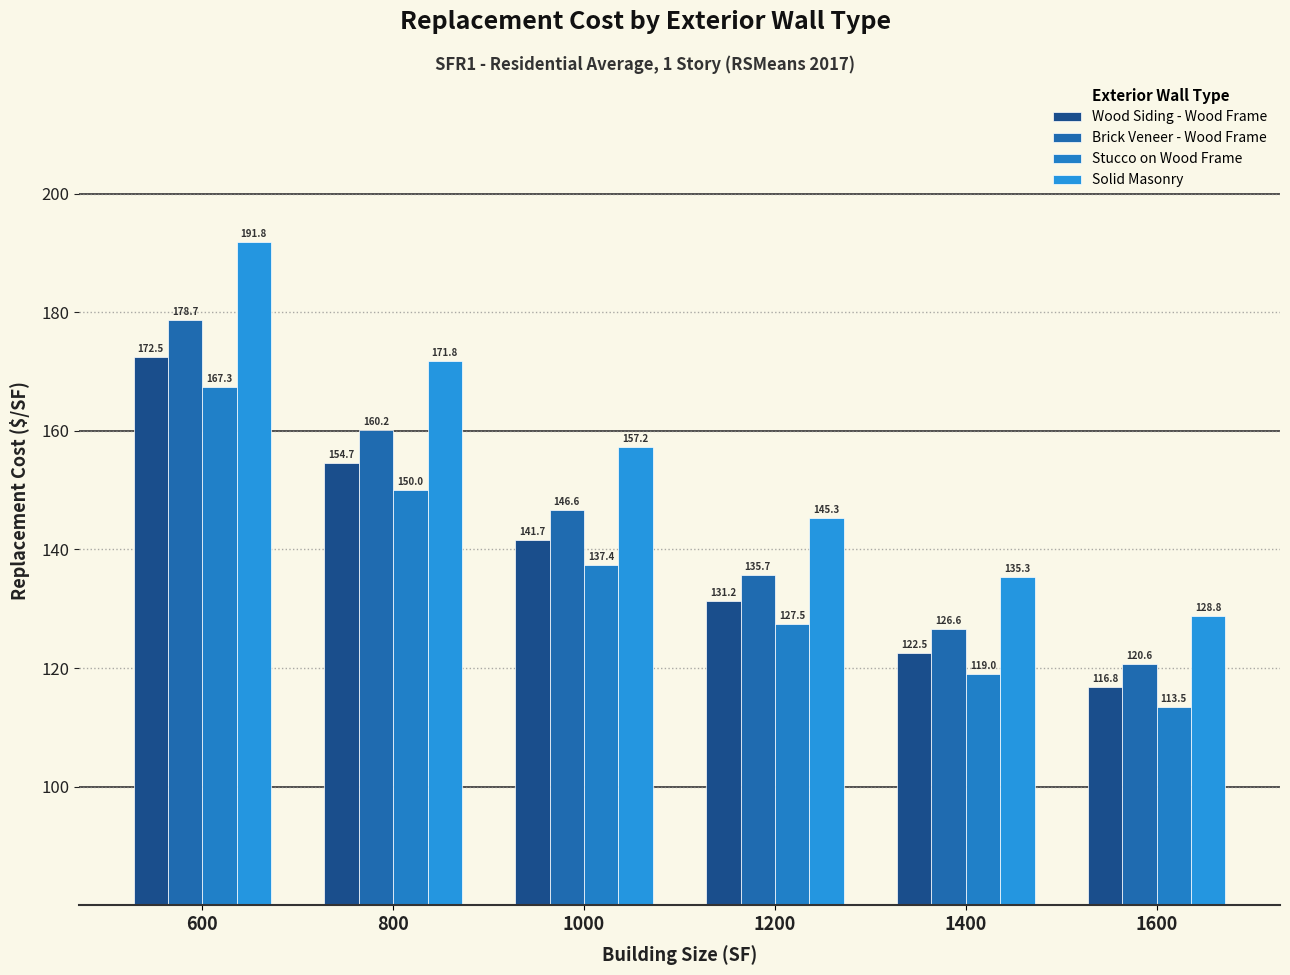

List the labels in order of Wood Siding - Wood Frame value, largest first.

600, 800, 1000, 1200, 1400, 1600